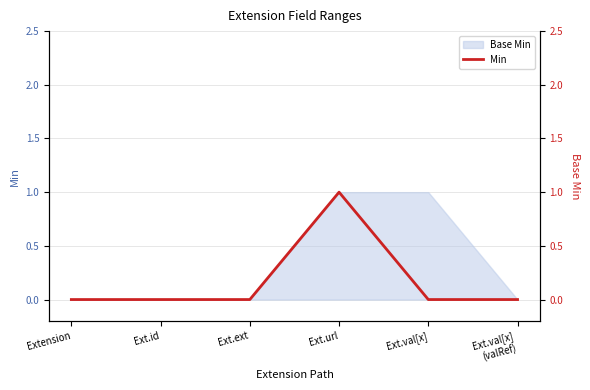

What is the label of the 3rd point from the left?

Ext.ext